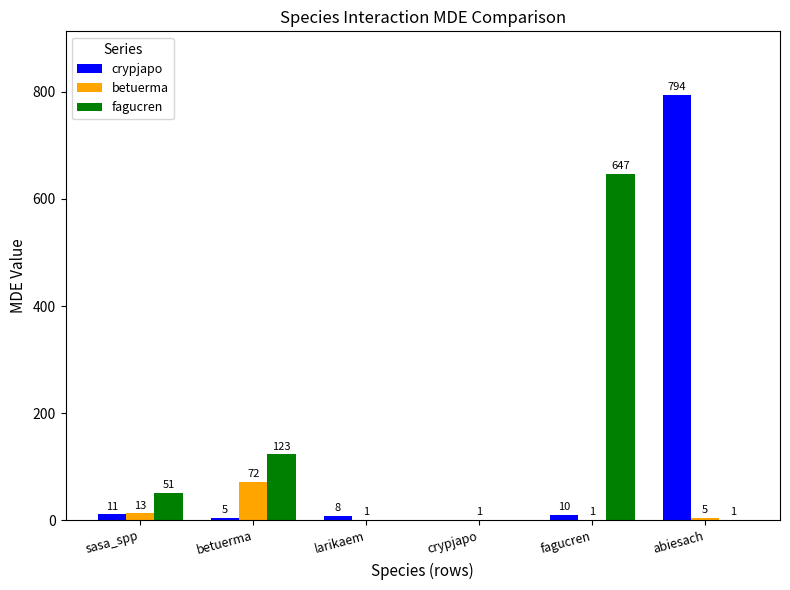

Reading left to right, extract all data points from this chart.

crypjapo: sasa_spp=11	betuerma=5	larikaem=8	crypjapo=0	fagucren=10	abiesach=794
betuerma: sasa_spp=13	betuerma=72	larikaem=1	crypjapo=1	fagucren=1	abiesach=5
fagucren: sasa_spp=51	betuerma=123	larikaem=0	crypjapo=0	fagucren=647	abiesach=1